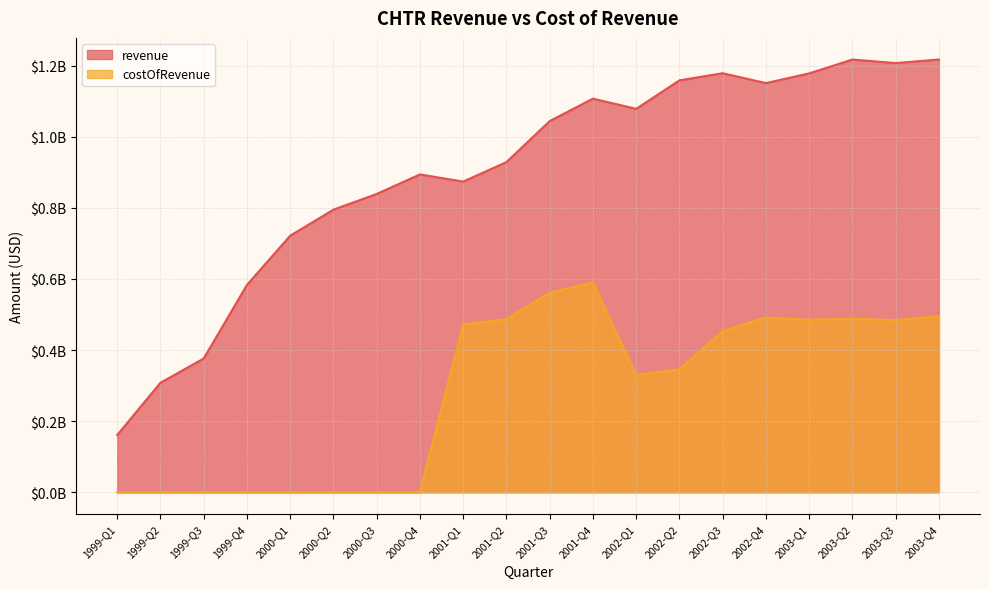

How many positive values does the costOfRevenue series have?

12